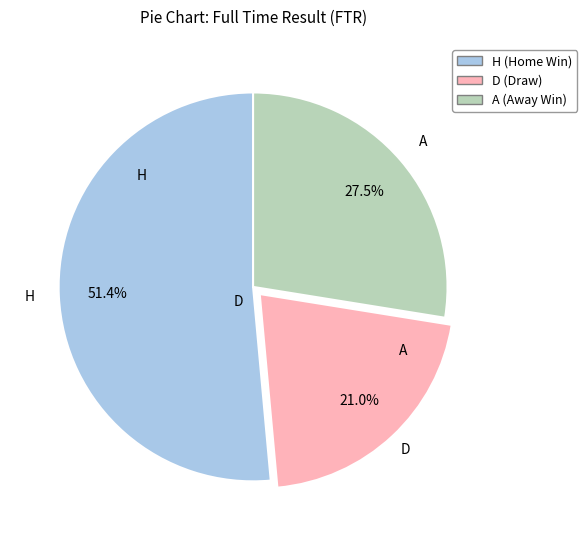

Which category has the biggest portion of the pie?

H